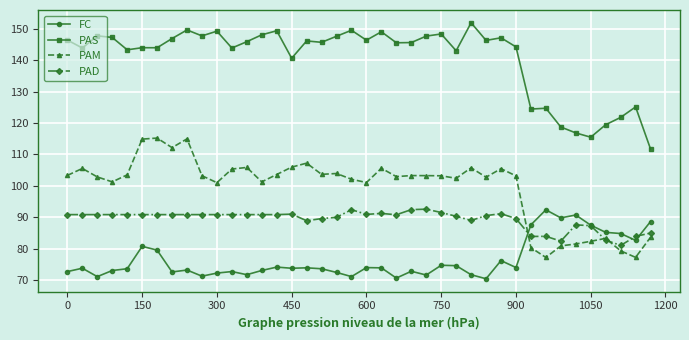

List the series in order of their overall mean, highest first.

PAS, PAM, PAD, FC